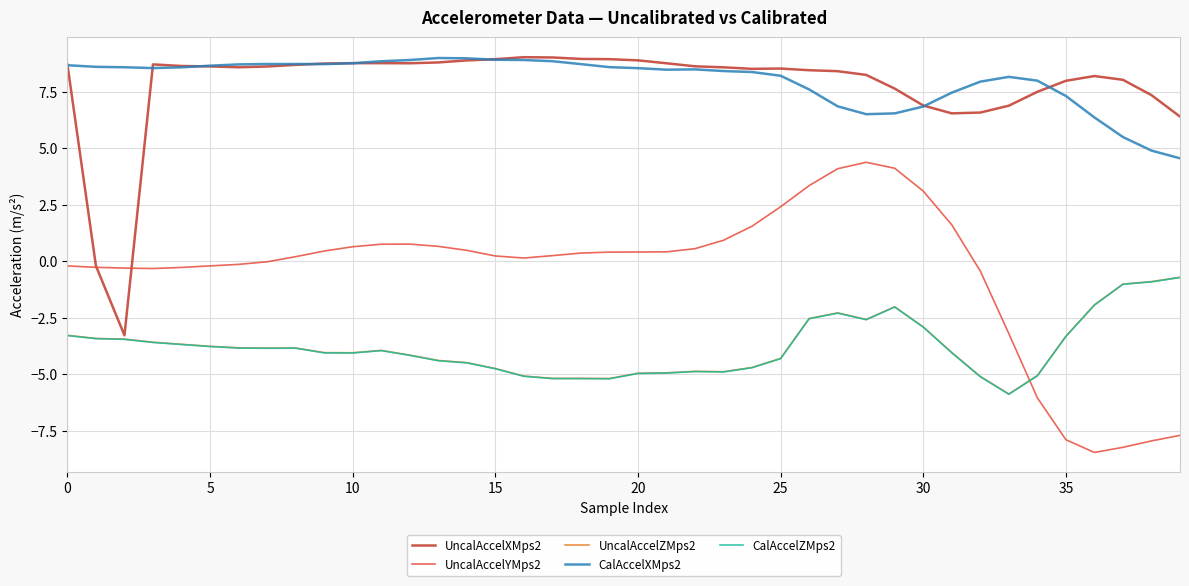

Which series has the widest spread of values?

UncalAccelYMps2